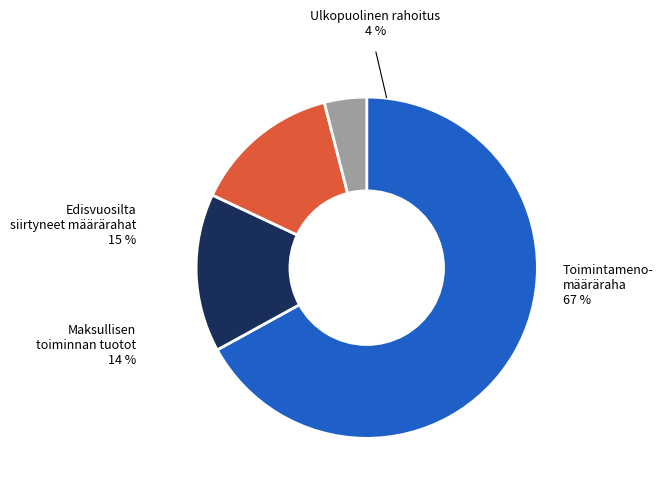

To the nearest percent, what is the average slice percentage?

25%